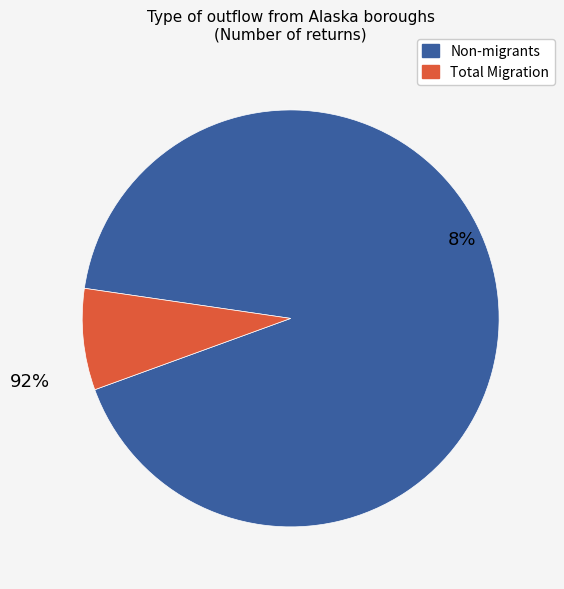

Is there any slice that represents more than half of the pie?

Yes